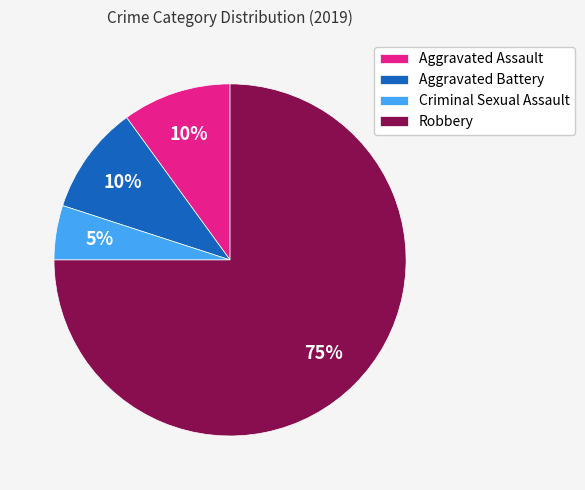

What is the ratio of the value at Robbery to the value at Criminal Sexual Assault?

15.0